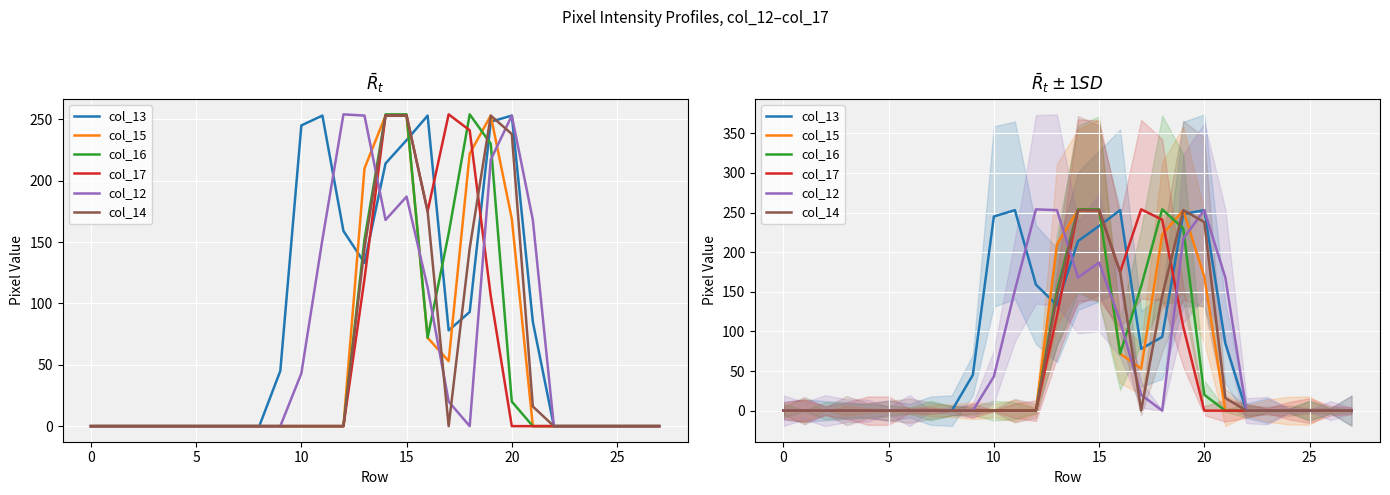

How many series are shown in this chart?

6